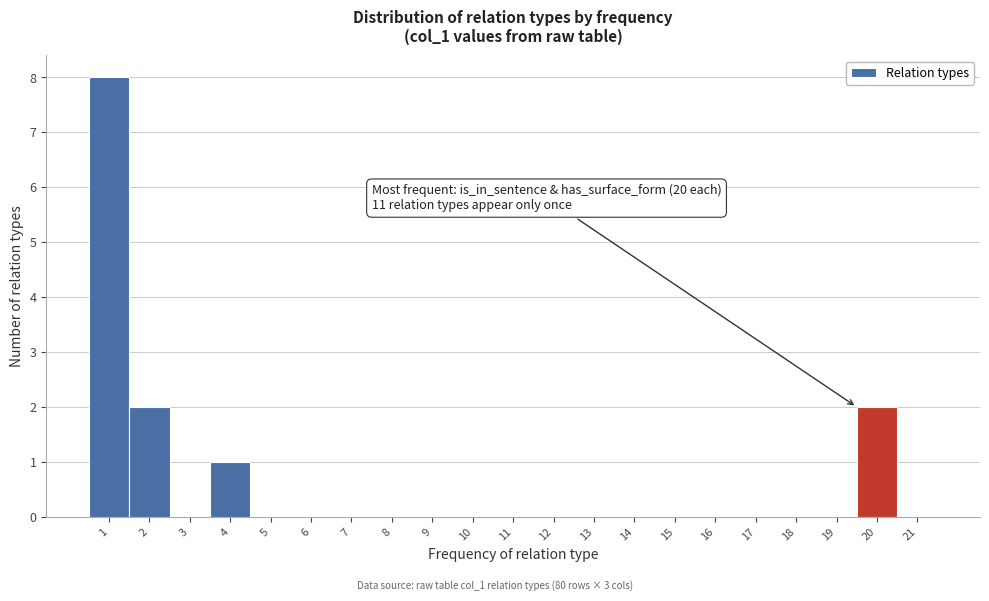

Reading left to right, list all the values displayed in this chart.

1=8	2=2	3=0	4=1	5=0	6=0	7=0	8=0	9=0	10=0	11=0	12=0	13=0	14=0	15=0	16=0	17=0	18=0	19=0	20=2	21=0